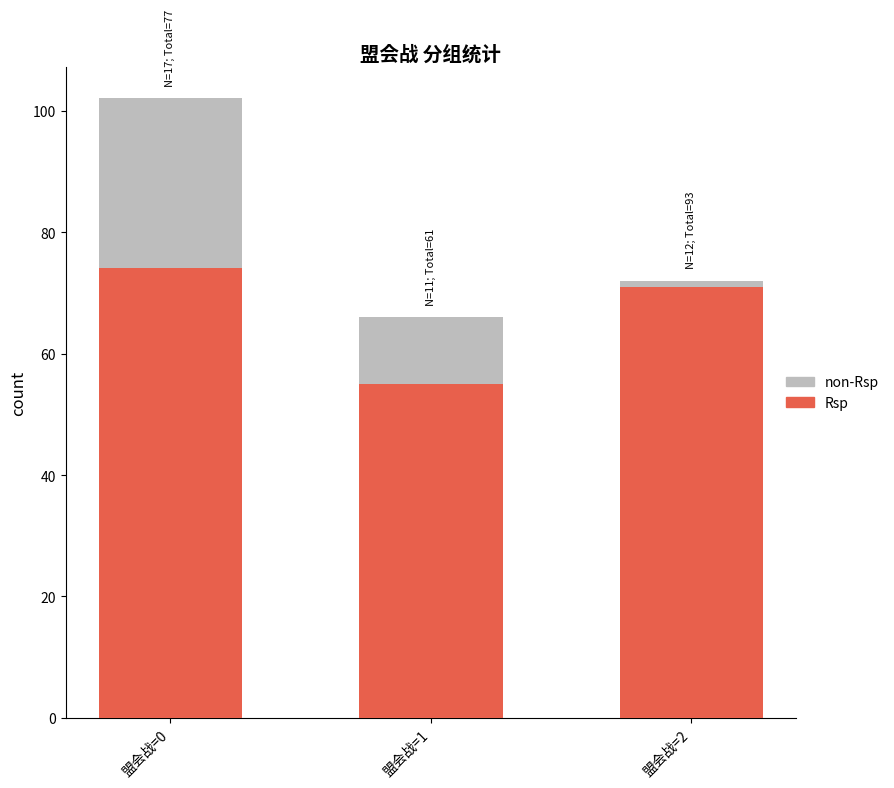

At which label does Rsp reach its minimum?

盟会战=1